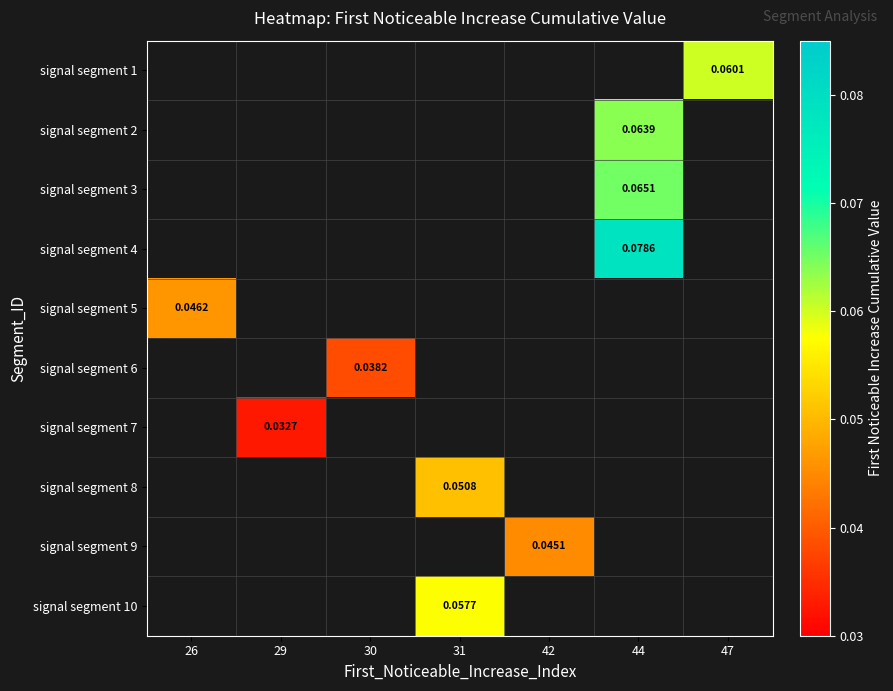

At which category does the chart reach its minimum across all series?

29